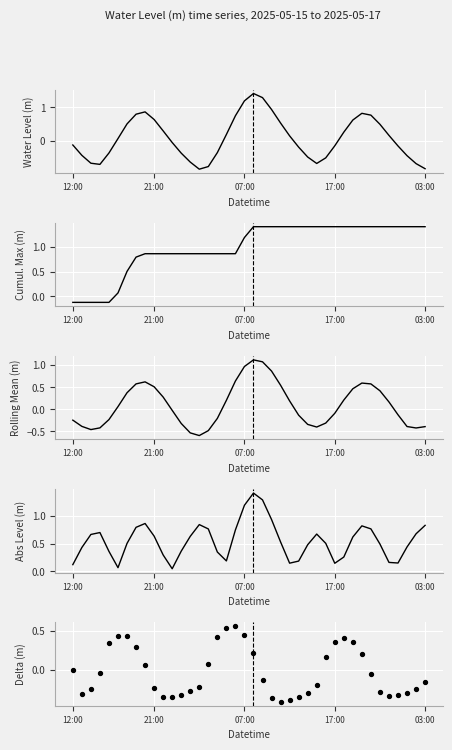

Between 20 and 17:00, which is larger?

20